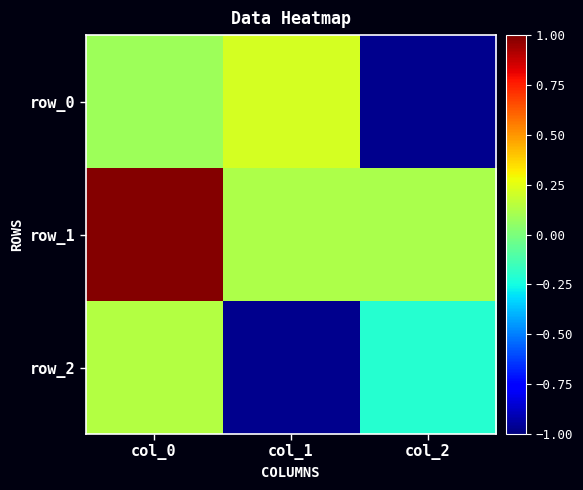

Which category has the highest value across all series?

col_0